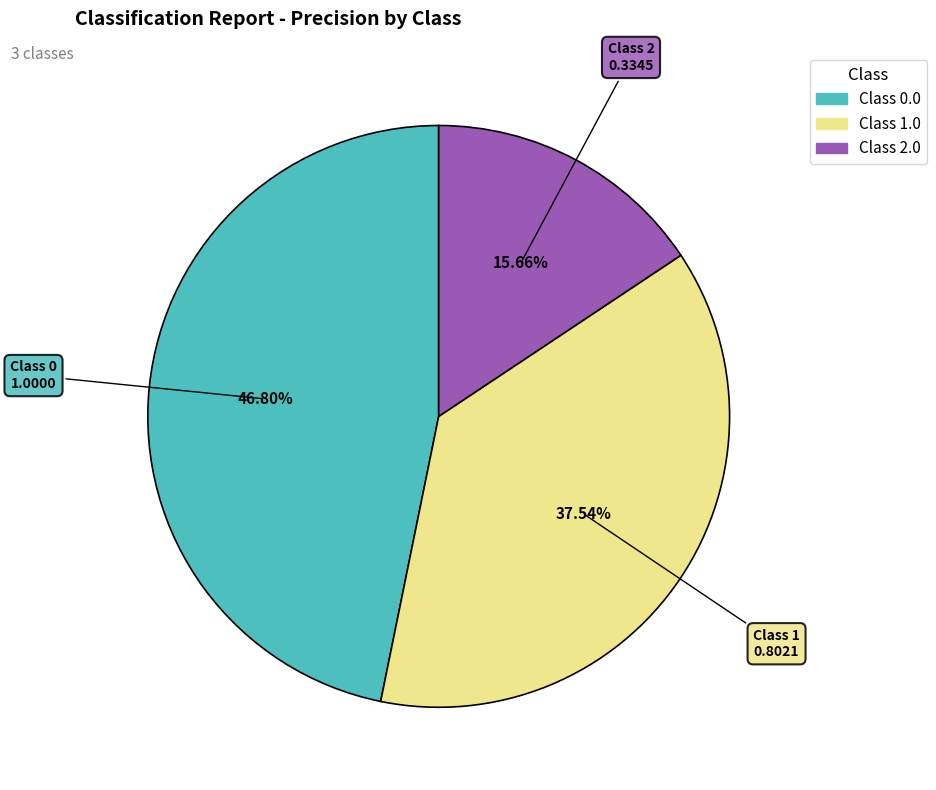

Does any single category account for the majority?

No